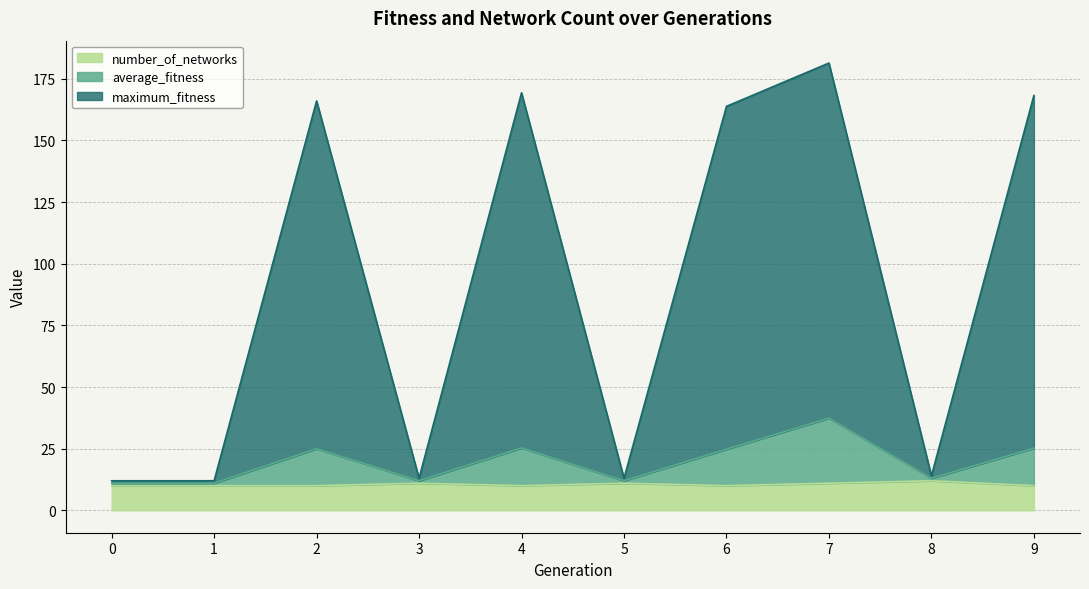

Rank the categories by number_of_networks value from highest to lowest.

8, 3, 5, 7, 0, 1, 2, 4, 6, 9